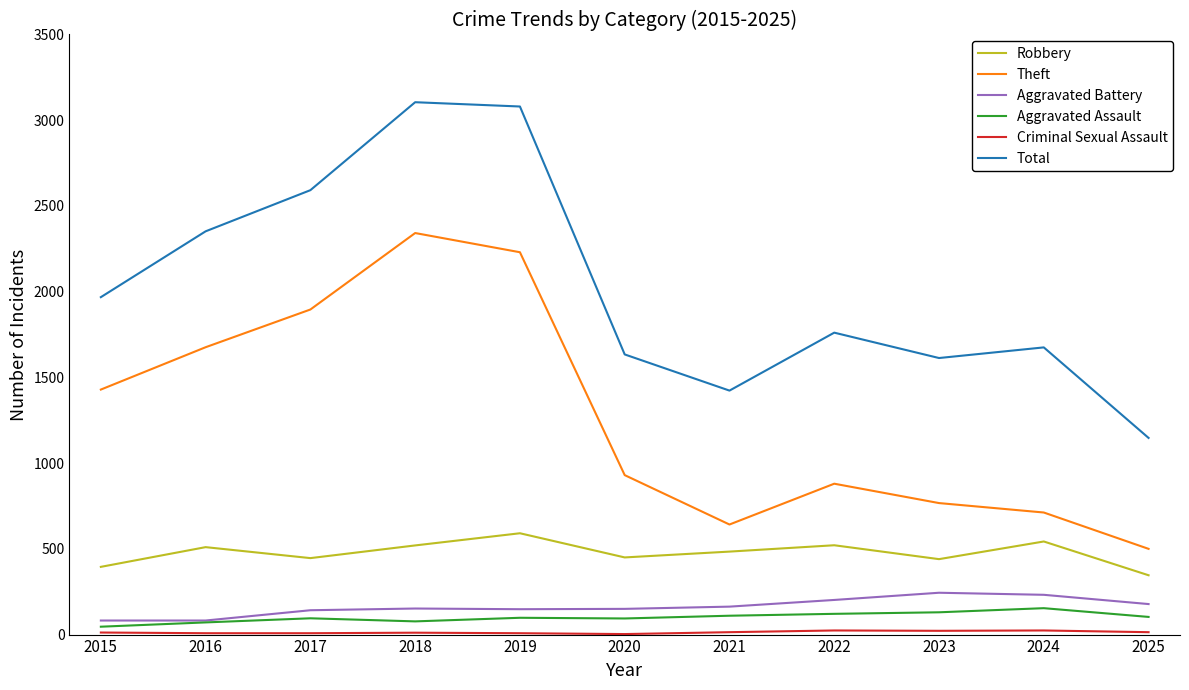

How many lines are shown in the chart?

6